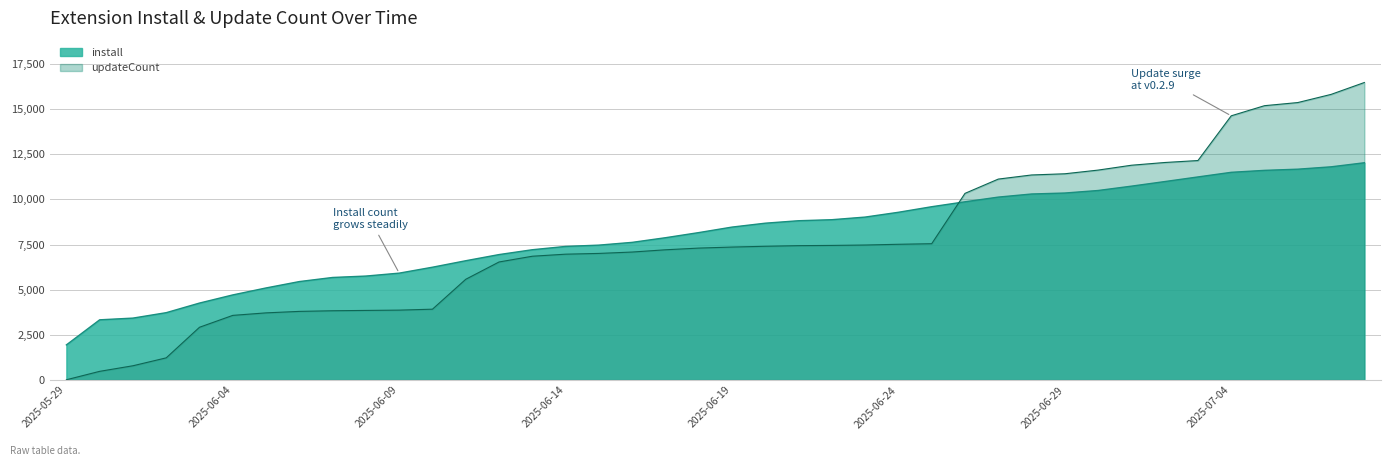

Count the number of categories in the chart.

40